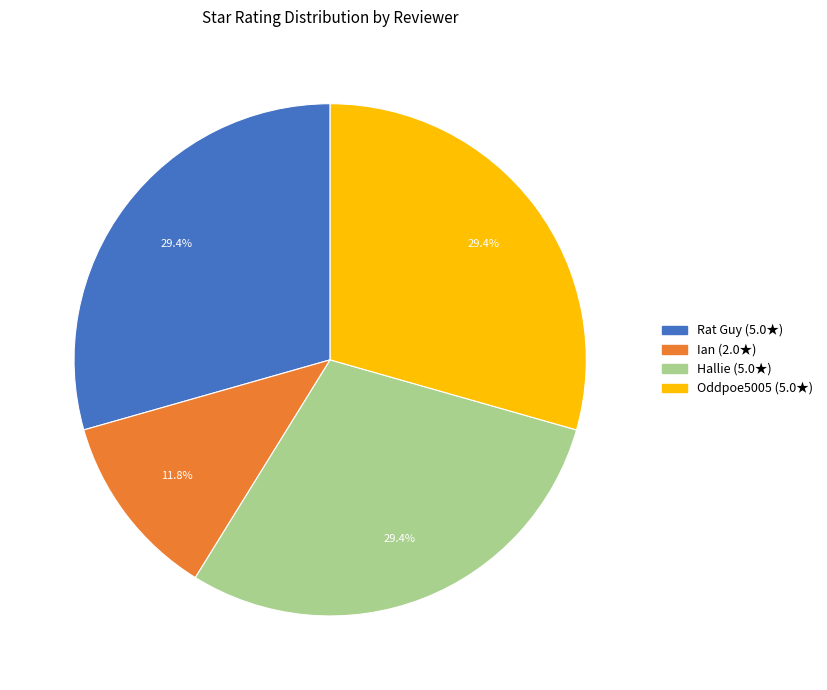

To the nearest percent, what percentage of the pie is Rat Guy?

29%